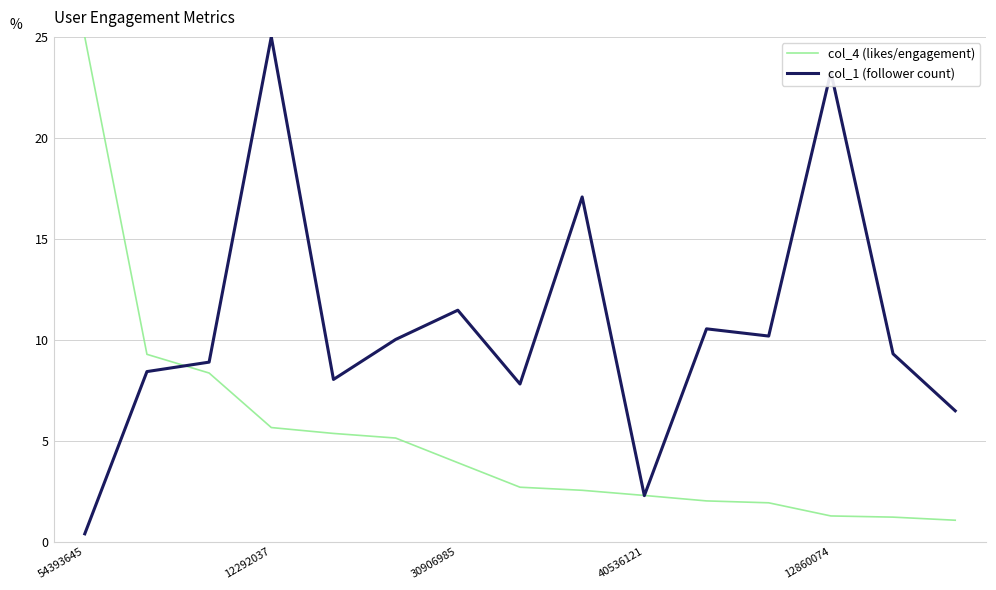

Which series has the largest total across all categories?

col_1 (follower count)